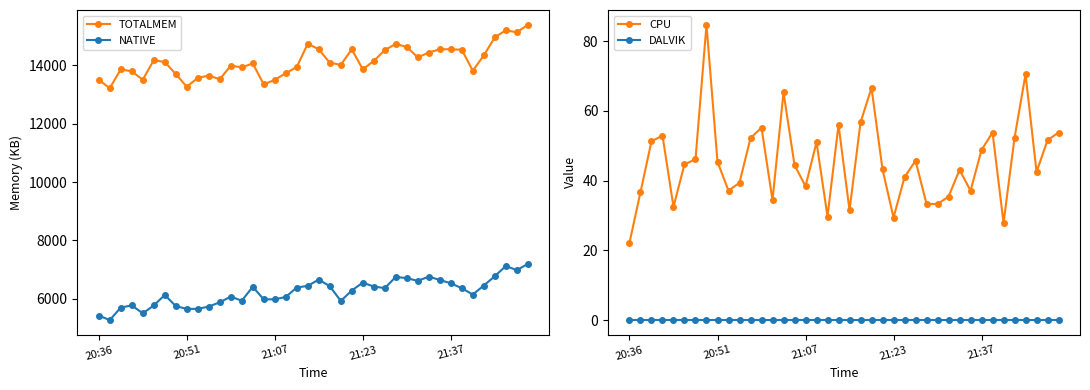

What is the value of the CPU point at the 4th from the left?

52.9